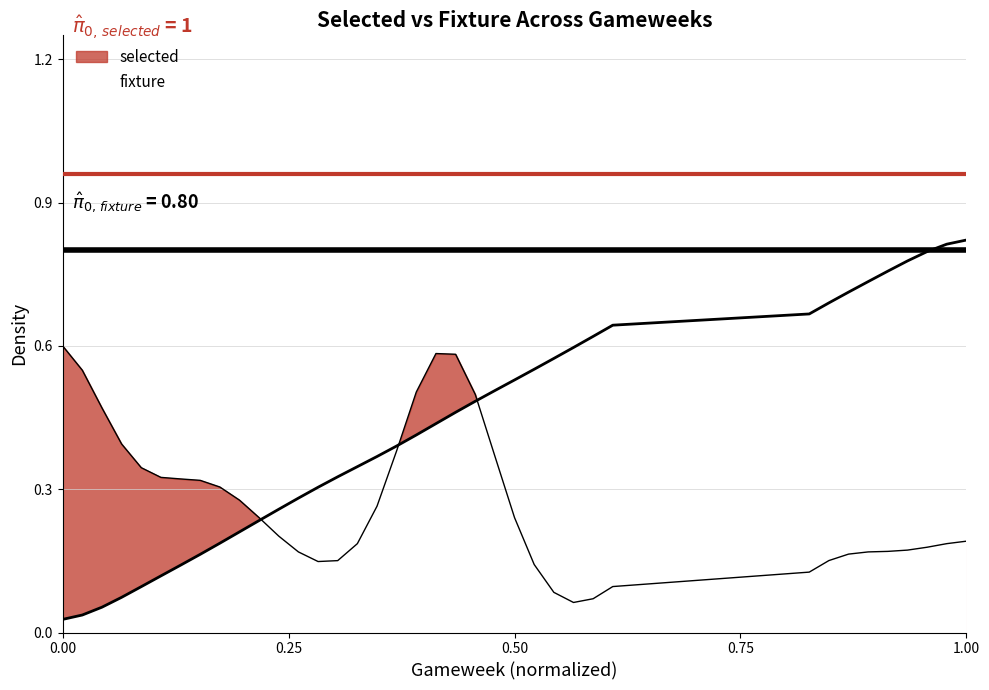

The chart shows a value of 0.7 at 40. True or false?

True